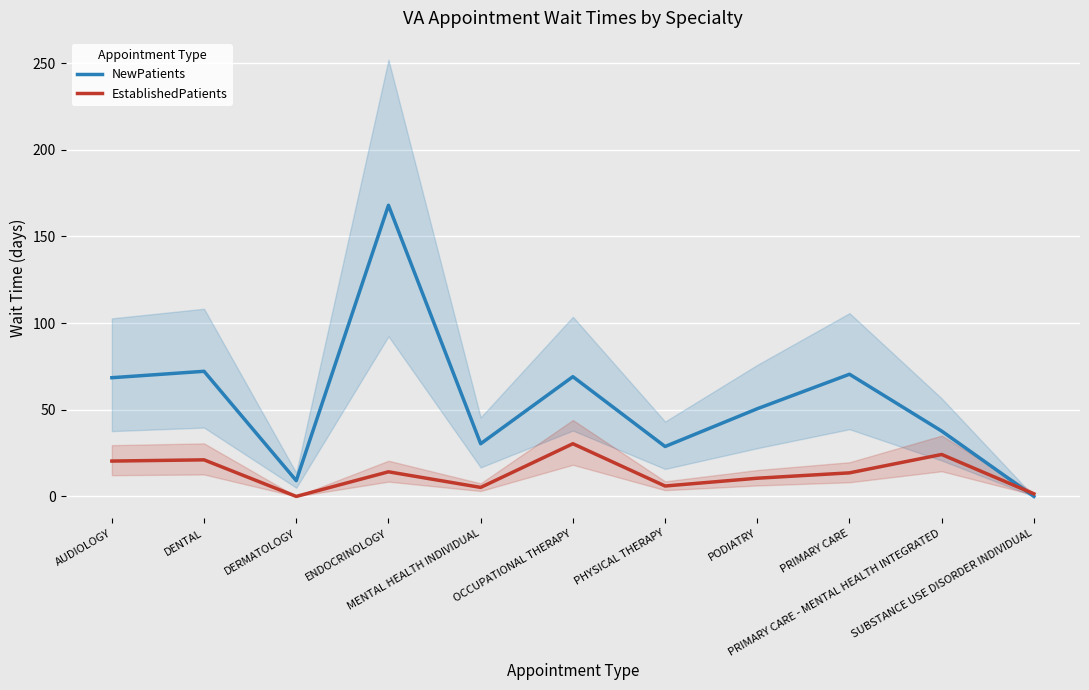

True or false: NewPatients and EstablishedPatients cross at least once.

True